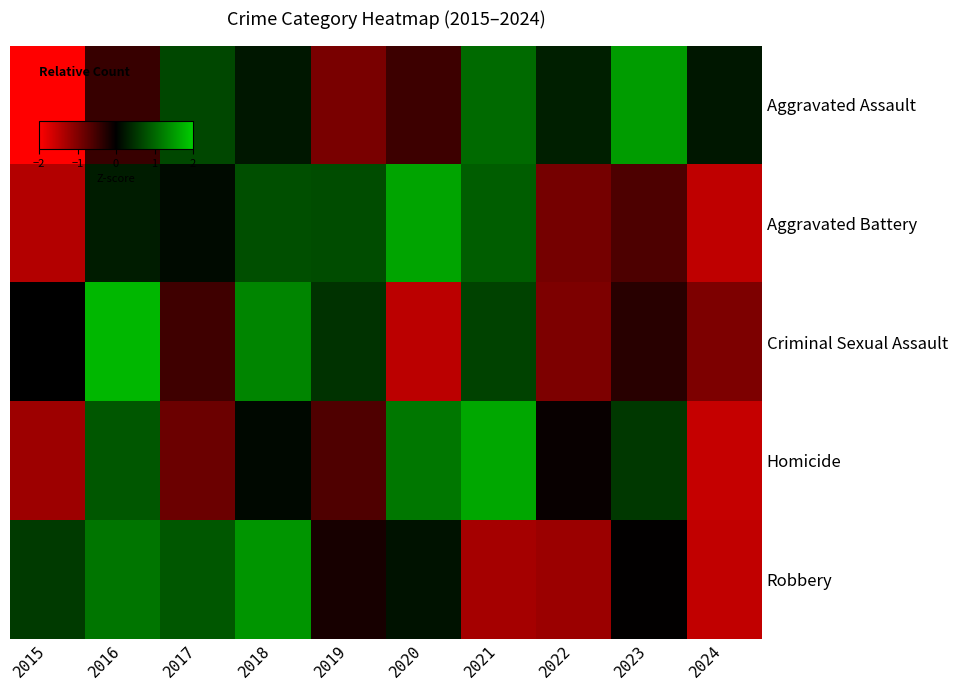

Reading left to right, what are all the values shown in this chart?

Aggravated Assault: 2015=-2.2	2016=-0.4	2017=0.7	2018=0.2	2019=-0.9	2020=-0.5	2021=1.0	2022=0.3	2023=1.5	2024=0.2
Aggravated Battery: 2015=-1.4	2016=0.3	2017=0.1	2018=0.8	2019=0.7	2020=1.6	2021=0.9	2022=-0.9	2023=-0.6	2024=-1.5
Criminal Sexual Assault: 2015=0.0	2016=1.8	2017=-0.5	2018=1.3	2019=0.5	2020=-1.5	2021=0.7	2022=-1.0	2023=-0.3	2024=-1.0
Homicide: 2015=-1.2	2016=0.9	2017=-0.8	2018=0.1	2019=-0.6	2020=1.2	2021=1.6	2022=-0.1	2023=0.5	2024=-1.5
Robbery: 2015=0.6	2016=1.1	2017=0.9	2018=1.5	2019=-0.2	2020=0.2	2021=-1.3	2022=-1.2	2023=-0.0	2024=-1.5